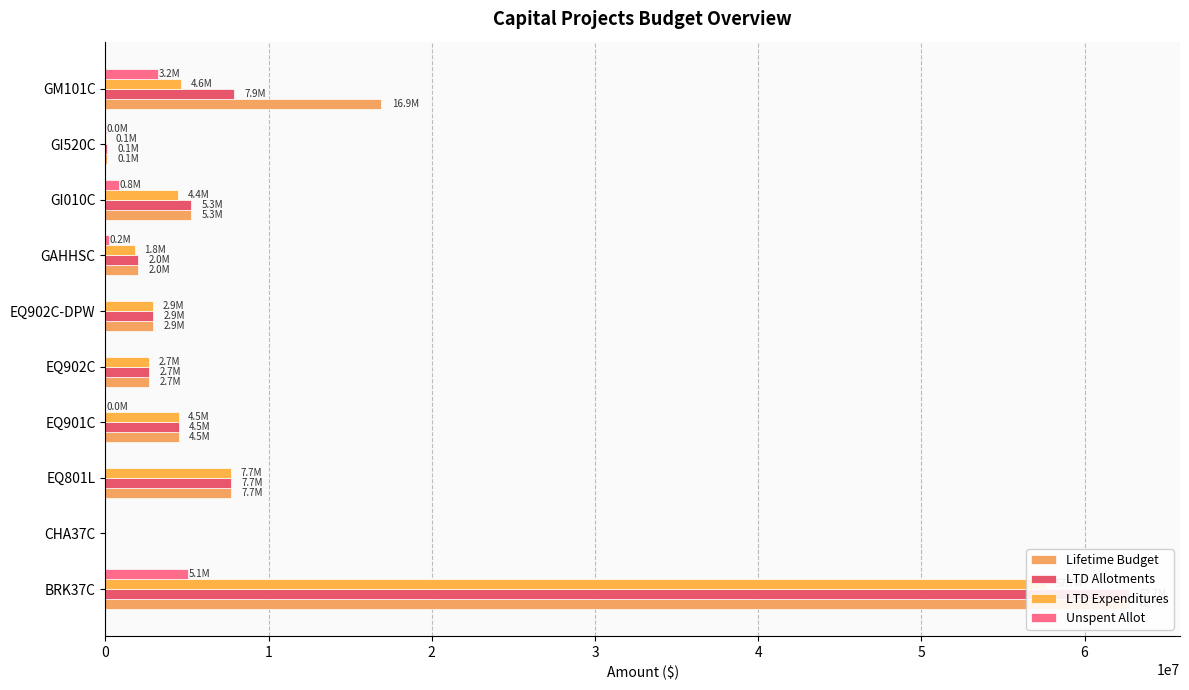

At GI010C, list the series in order from largest to smallest.

Lifetime Budget, LTD Allotments, LTD Expenditures, Unspent Allot